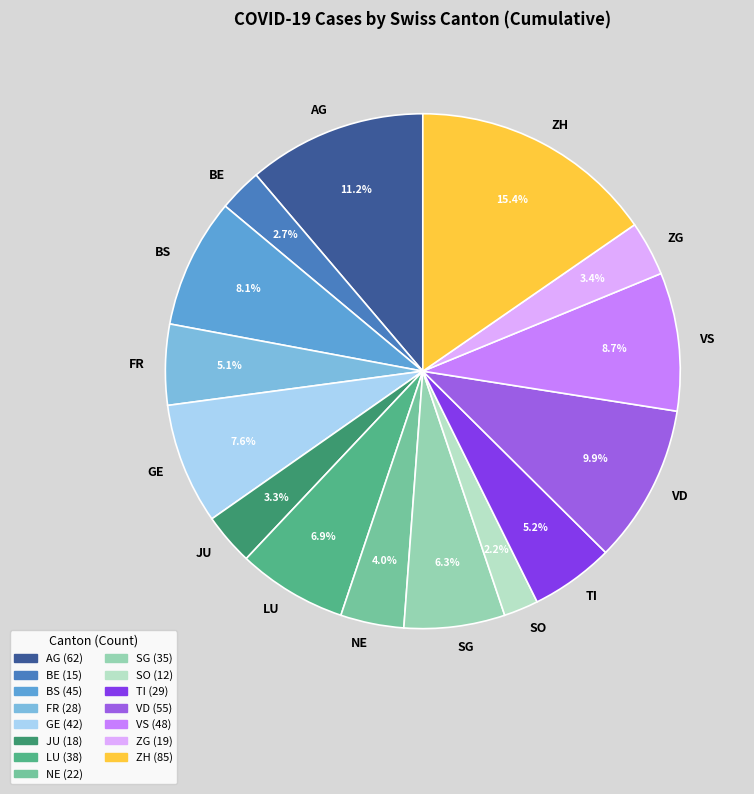

Does ZG represent more than half of the total?

No